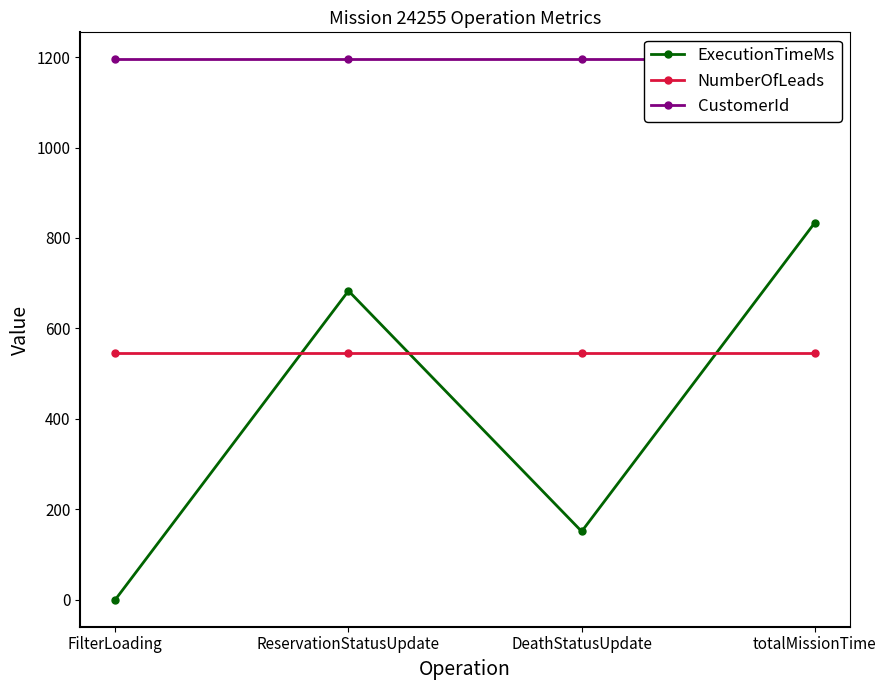

What is the lowest value of the NumberOfLeads series?

546